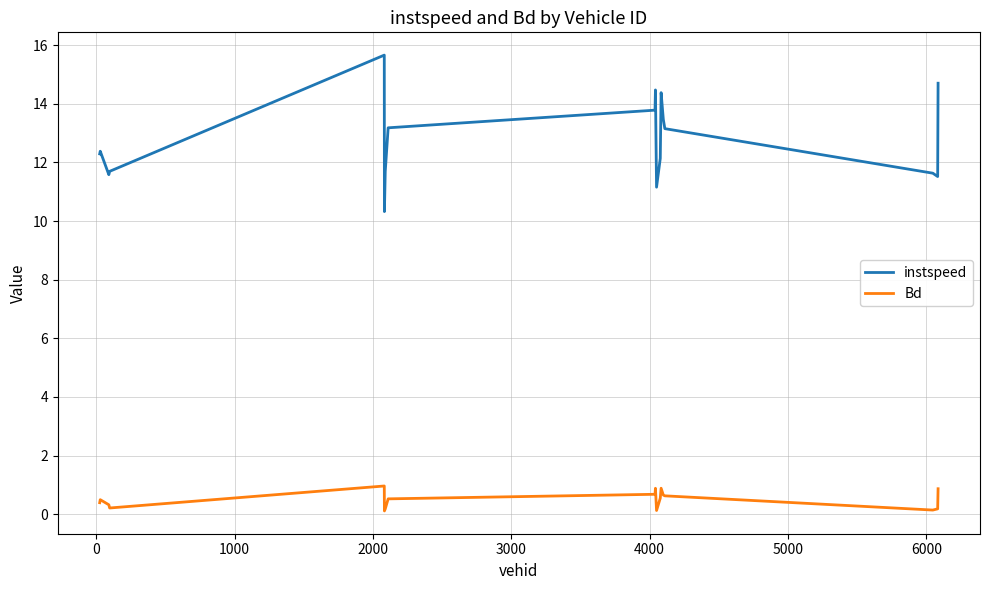

True or false: instspeed and Bd intersect in this chart.

False